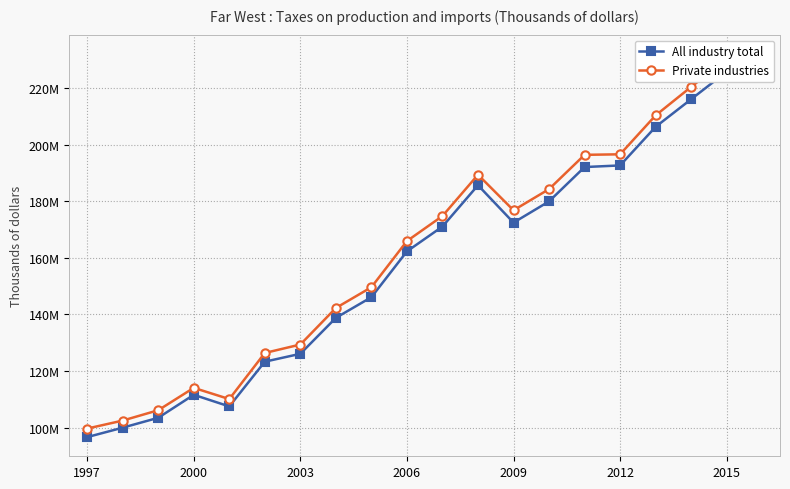

Which series changed the most between 10 and 12?

Private industries